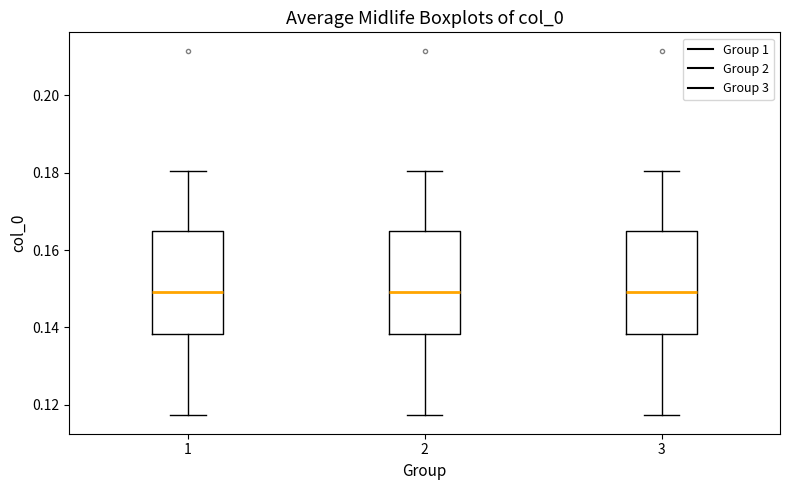

Reading left to right, read every box against the y-axis: the position of its median line, the range the box covers, and the ends of its whiskers. The values are not printed on the chart, so give them approximately, as read against the axis.

1: median 0.150, box 0.138 to 0.164, whiskers 0.118 to 0.180
2: median 0.150, box 0.138 to 0.164, whiskers 0.118 to 0.180
3: median 0.150, box 0.138 to 0.164, whiskers 0.118 to 0.180